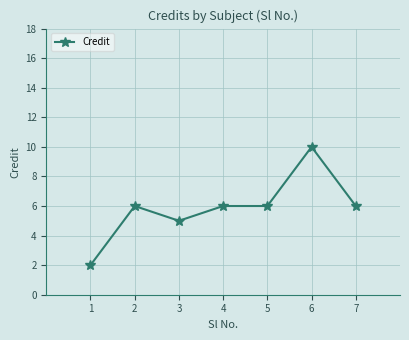

What is the approximate value at 4?

6